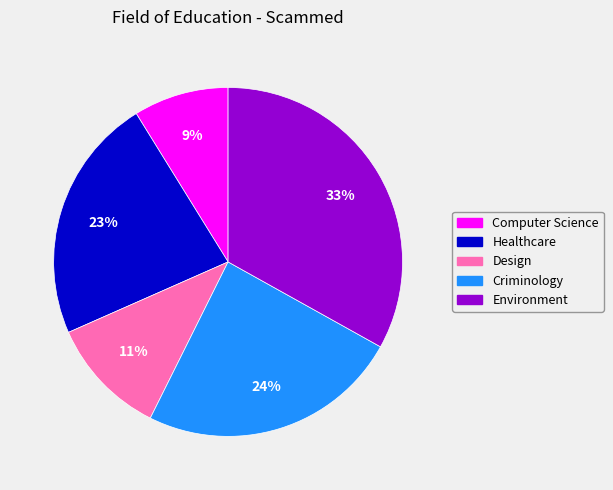

Is there a majority slice in this chart?

No